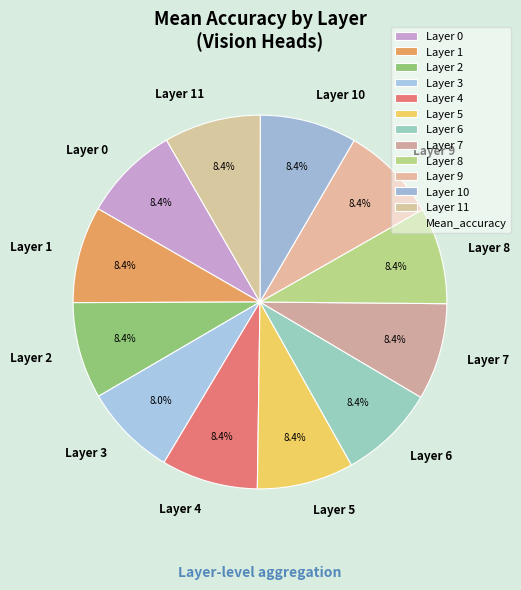

Does Layer 1 account for over 50% of the chart?

No